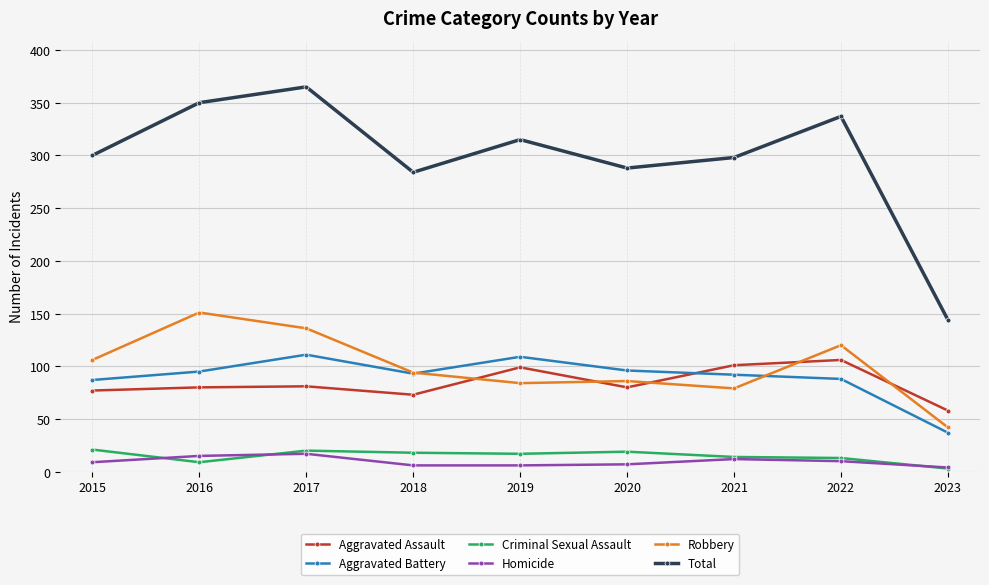

Which series has the largest total across all categories?

Total